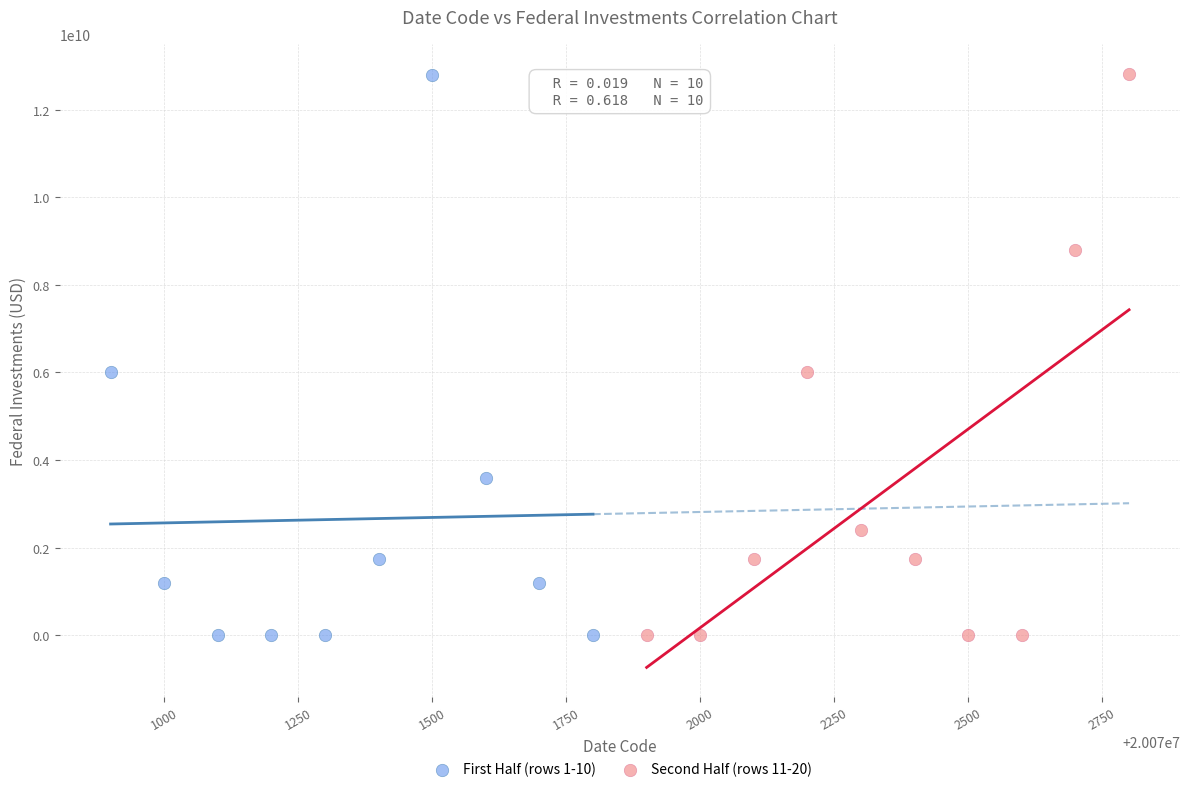

What are all the series names shown in the legend?

First Half (rows 1-10), Second Half (rows 11-20)